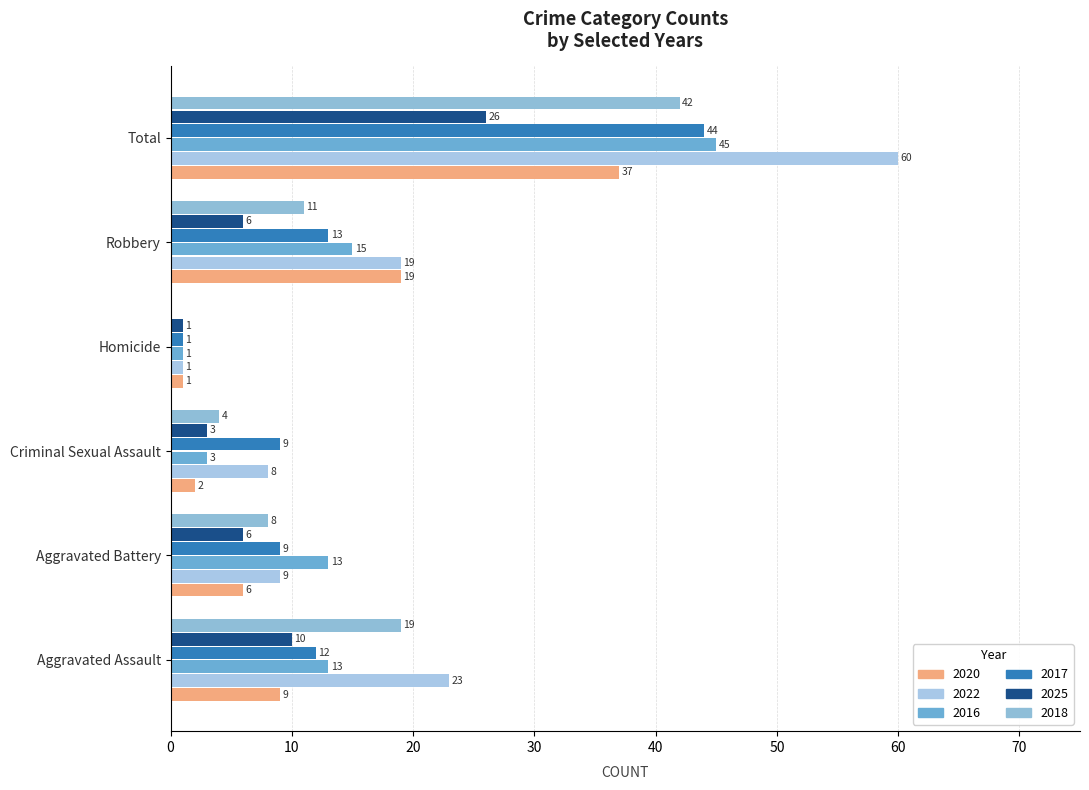

What is the approximate value of 2018 at Aggravated Battery, to the nearest 10?

10